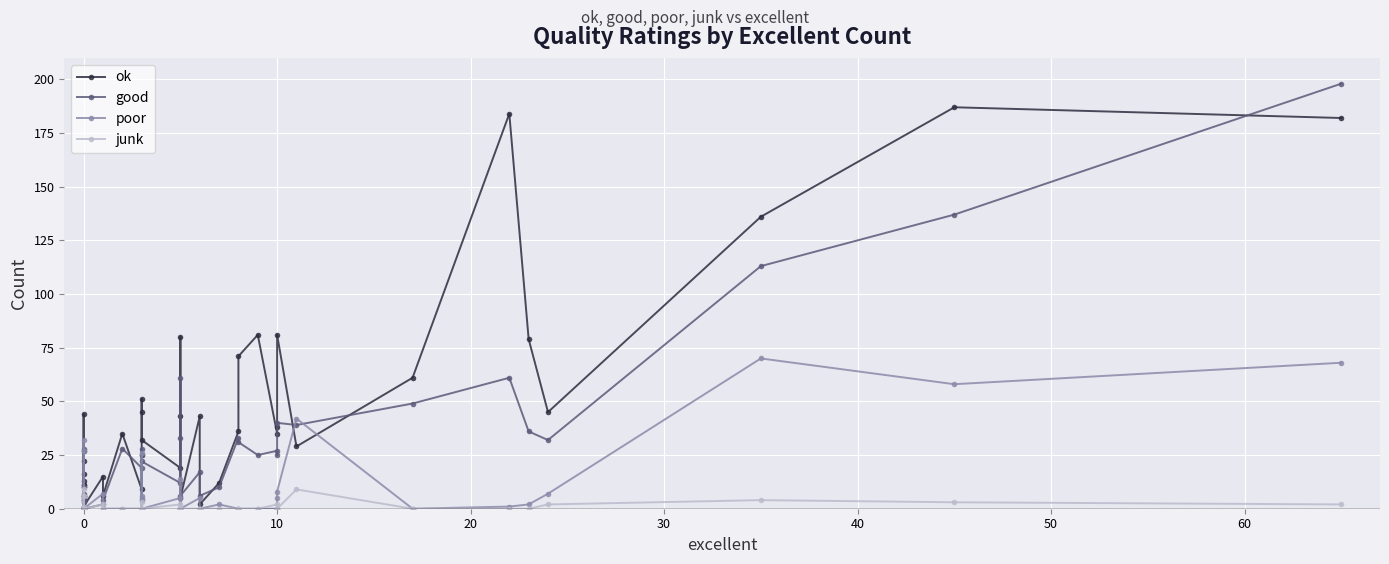

How many series are shown in this chart?

4